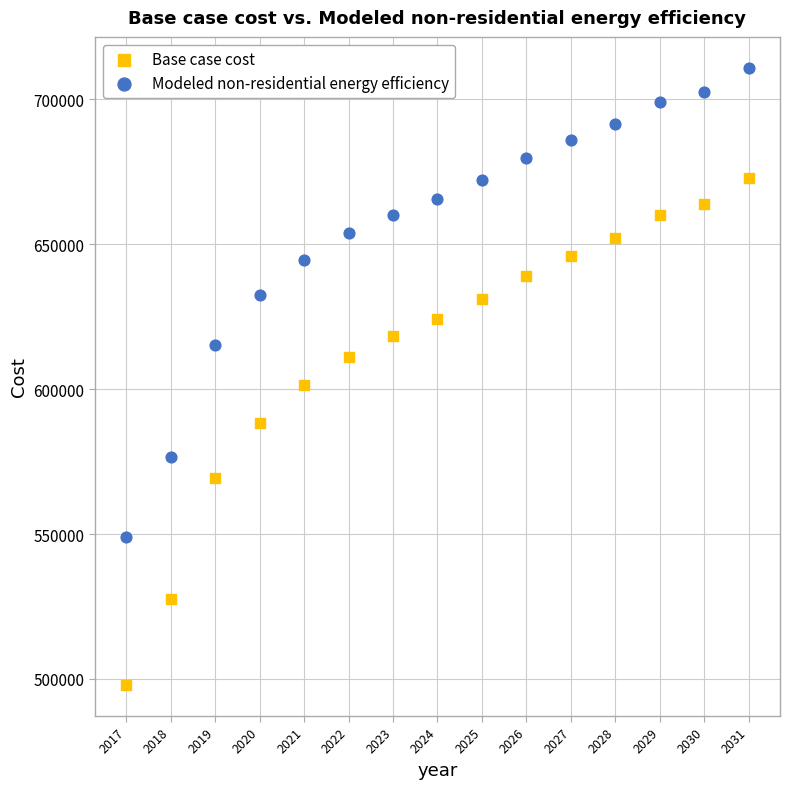

What is the X range (max minus min) for the scatter plot?

14.0